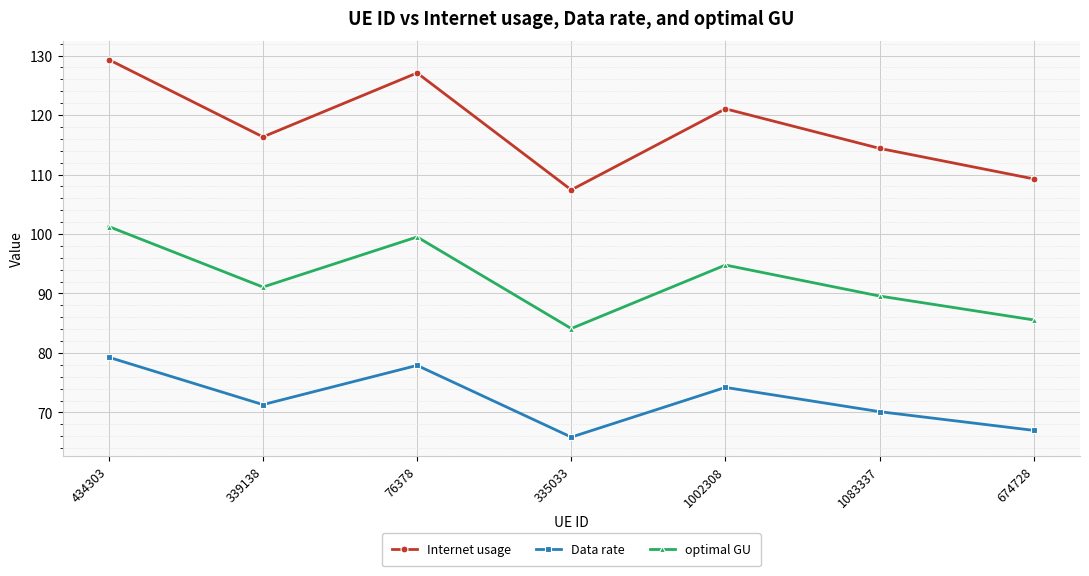

Count the number of categories in the chart.

7